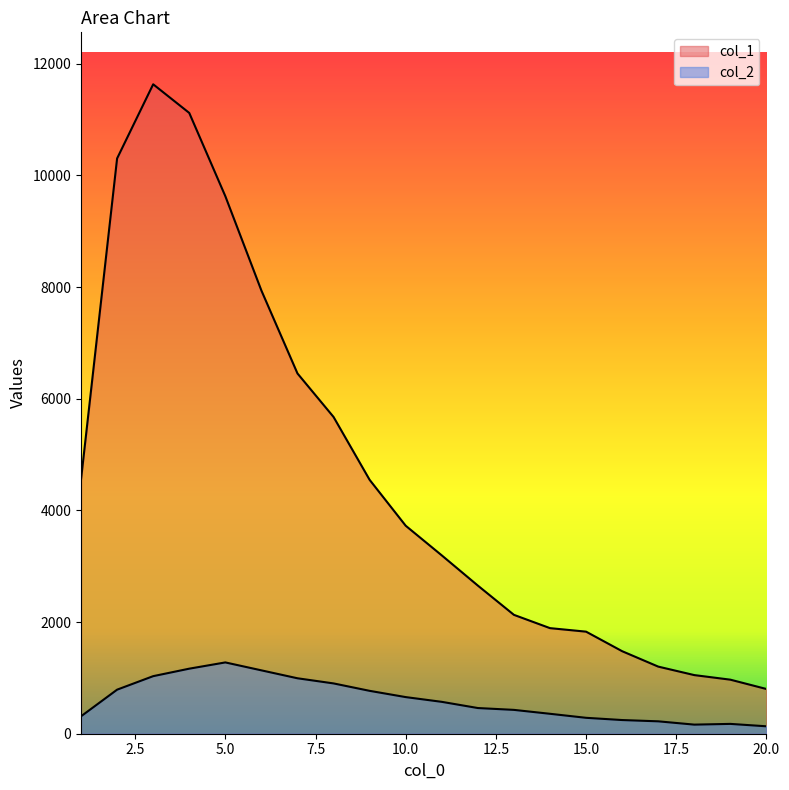

What is the difference between the maximum and second lowest values in the col_1 series?

10663